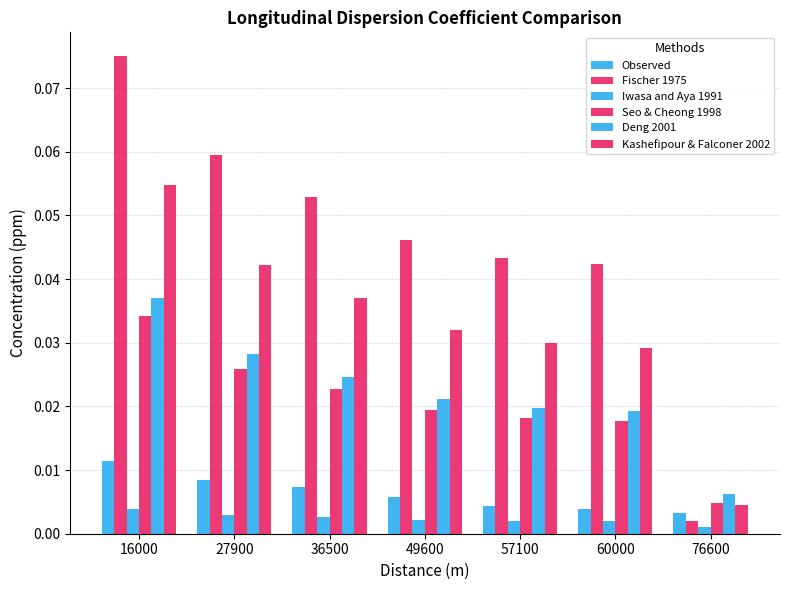

Reading left to right, transcribe all the data shown in this chart.

Observed: 16000=0.0	27900=0.0	36500=0.0	49600=0.0	57100=0.0	60000=0.0	76600=0.0
Fischer 1975: 16000=0.1	27900=0.1	36500=0.1	49600=0.0	57100=0.0	60000=0.0	76600=0.0
Iwasa and Aya 1991: 16000=0.0	27900=0.0	36500=0.0	49600=0.0	57100=0.0	60000=0.0	76600=0.0
Seo & Cheong 1998: 16000=0.0	27900=0.0	36500=0.0	49600=0.0	57100=0.0	60000=0.0	76600=0.0
Deng 2001: 16000=0.0	27900=0.0	36500=0.0	49600=0.0	57100=0.0	60000=0.0	76600=0.0
Kashefipour & Falconer 2002: 16000=0.1	27900=0.0	36500=0.0	49600=0.0	57100=0.0	60000=0.0	76600=0.0